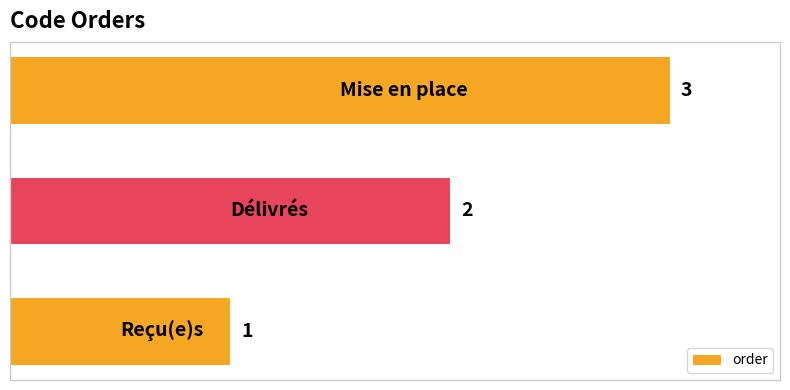

What is the maximum value shown in the chart?

3